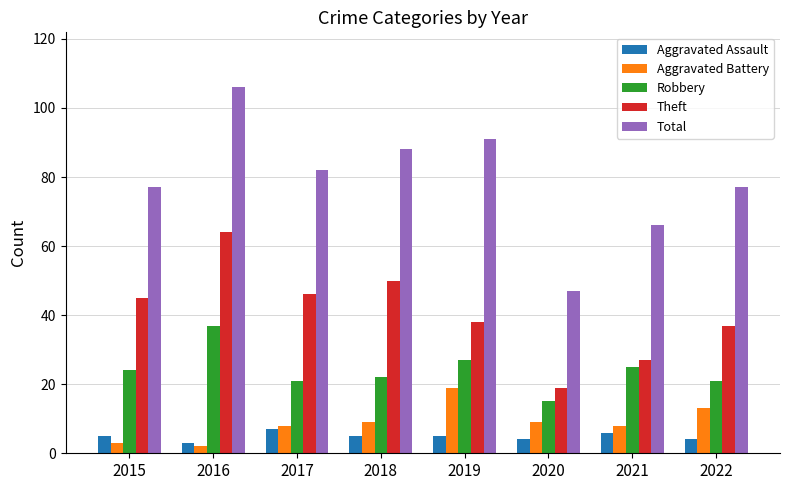

Count the number of data series in this chart.

5